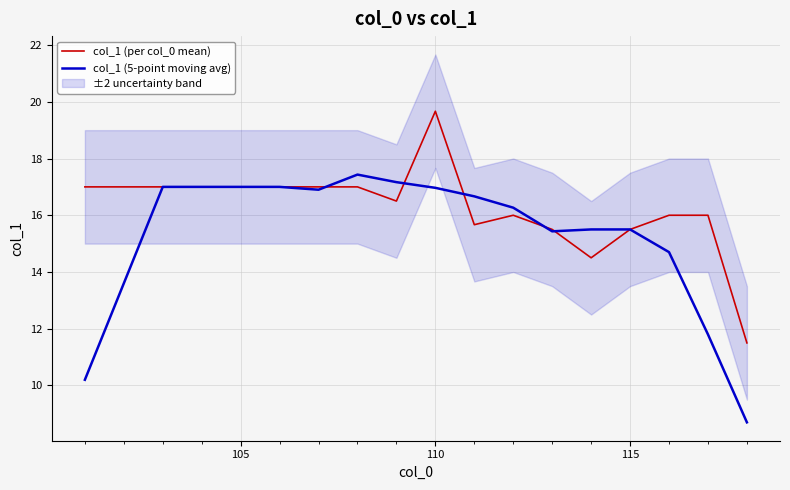

How many interior local valleys does the col_1 (5-point moving avg) series have?

2